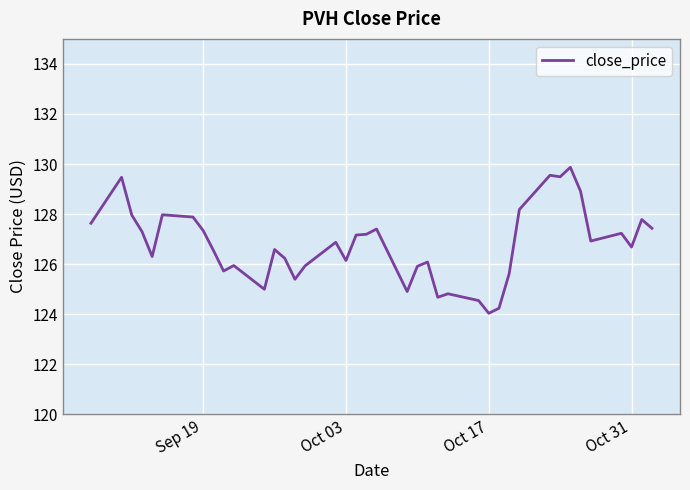

What is the maximum value shown in the chart?

129.9